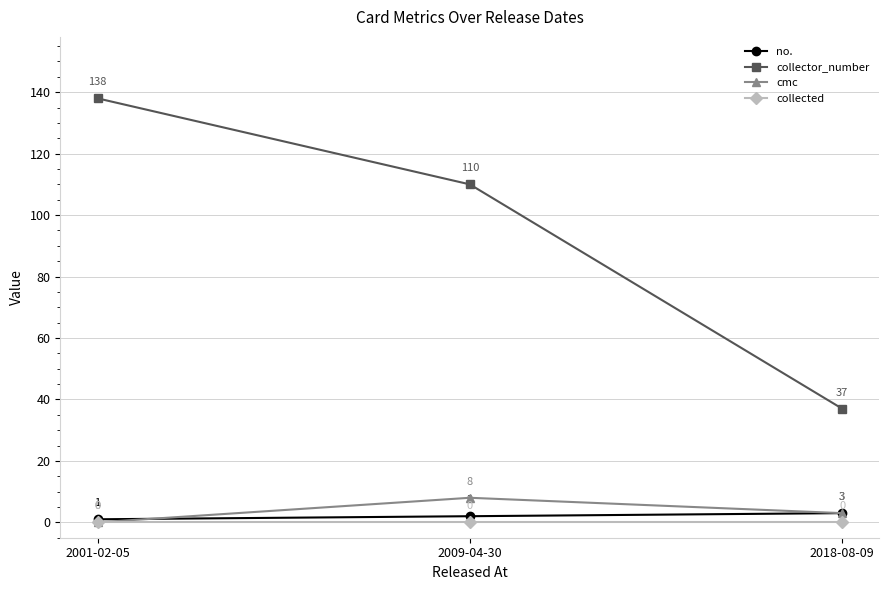

What is the value of the collector_number point at the 2nd from the left?

110